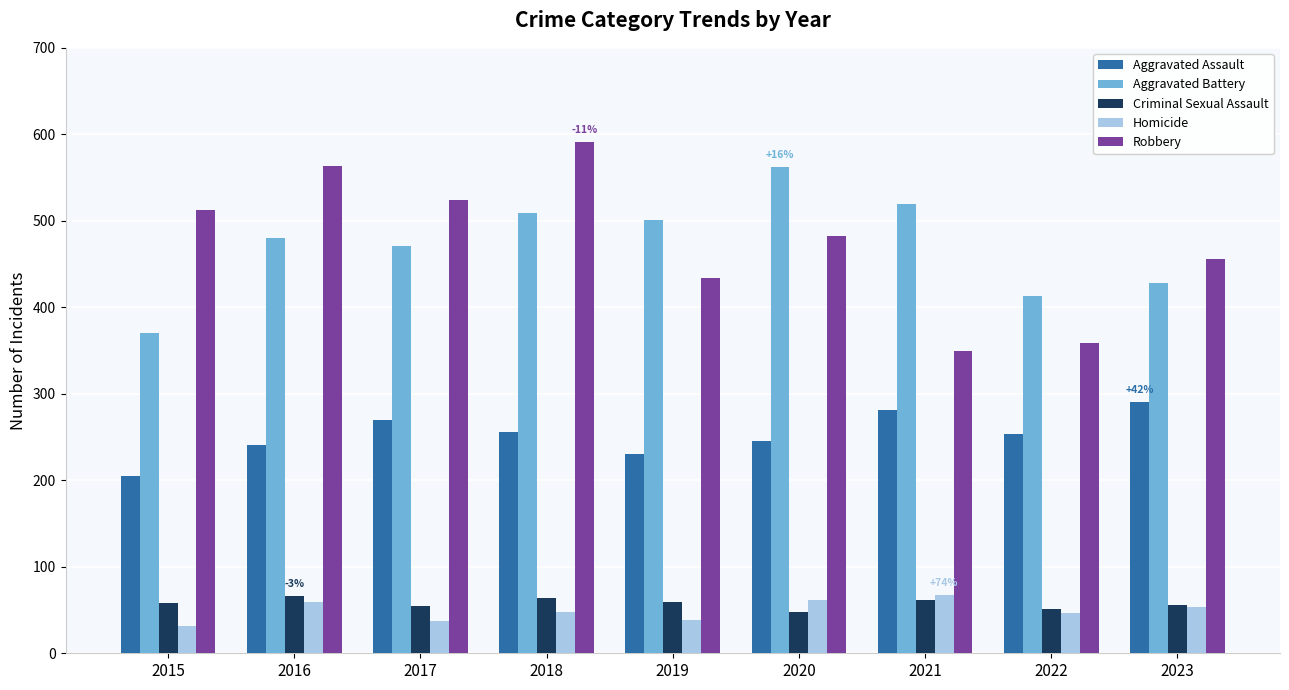

What are all the series names shown in the legend?

Aggravated Assault, Aggravated Battery, Criminal Sexual Assault, Homicide, Robbery